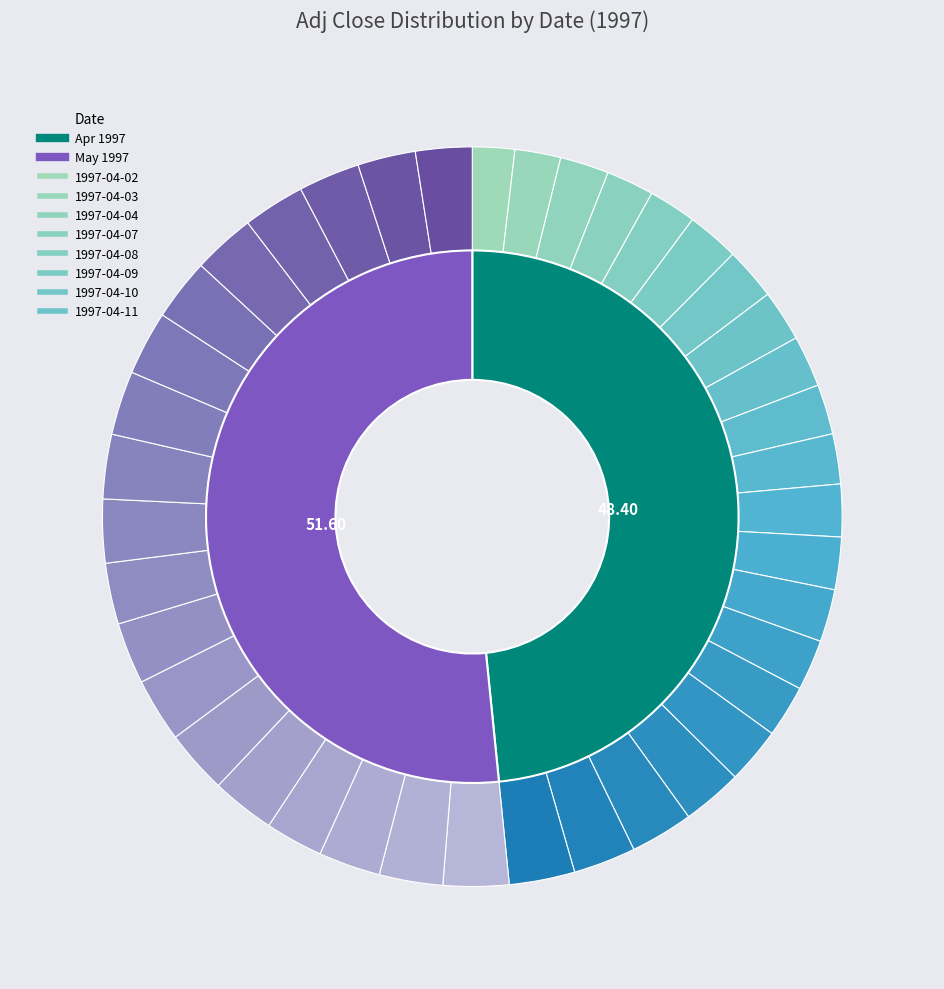

How many segments does this pie chart have?

40